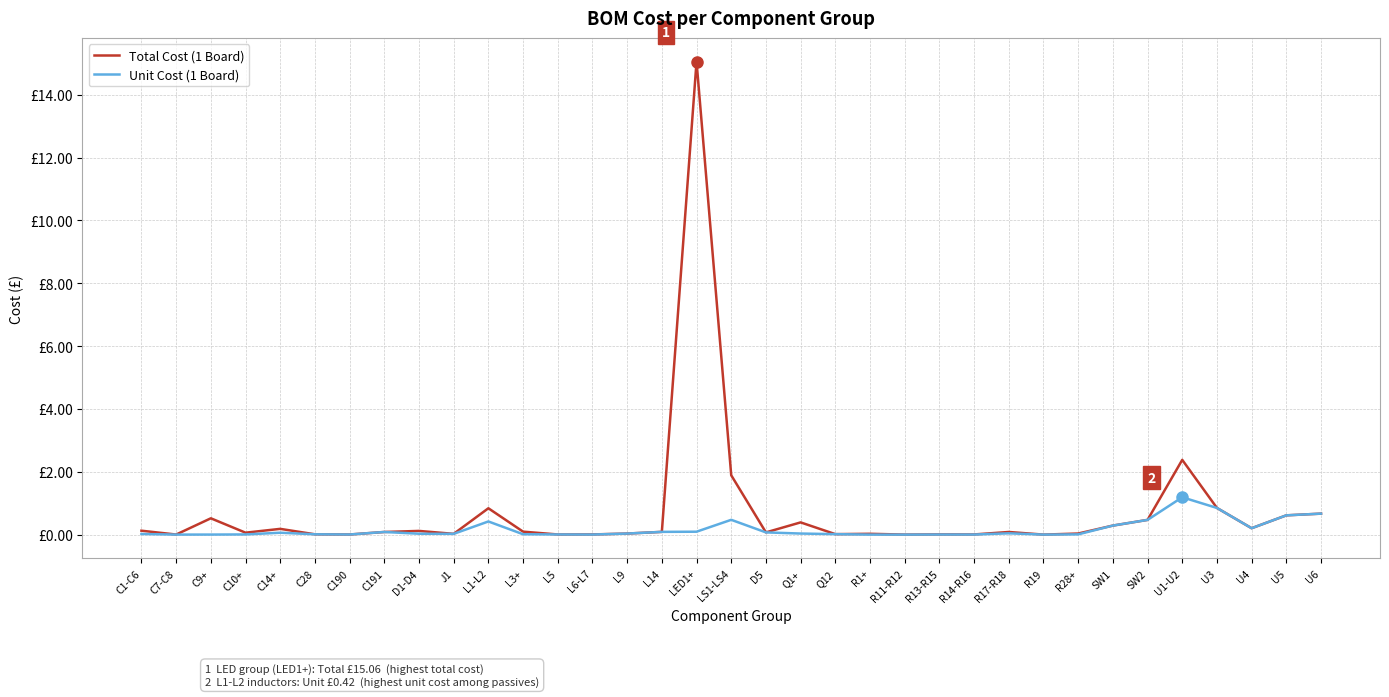

In Total Cost (1 Board), how many points are higher than both neighbors (excluding endpoints)?

10